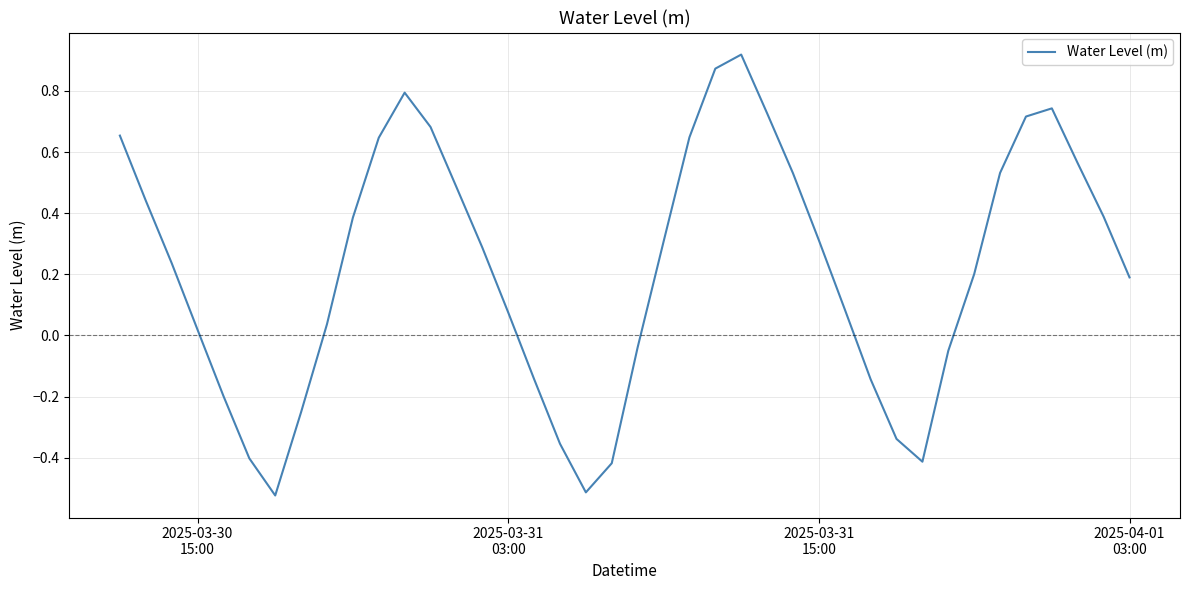

What is the difference between the maximum and minimum values?

1.4